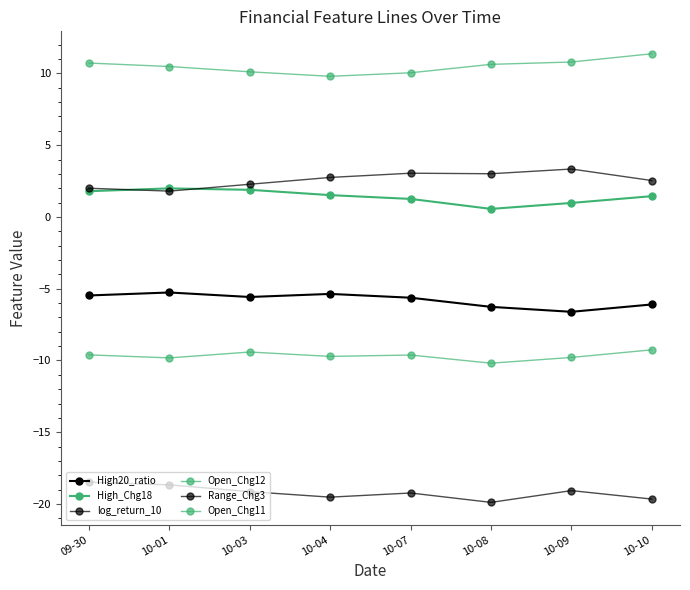

How many lines are shown in the chart?

6